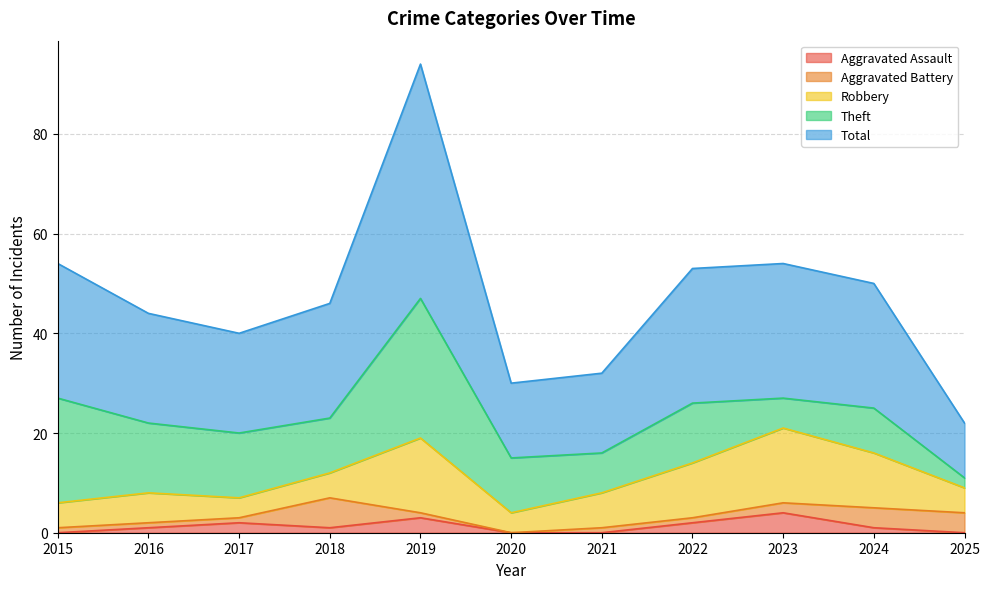

At which label does Theft first exceed 11?

2015